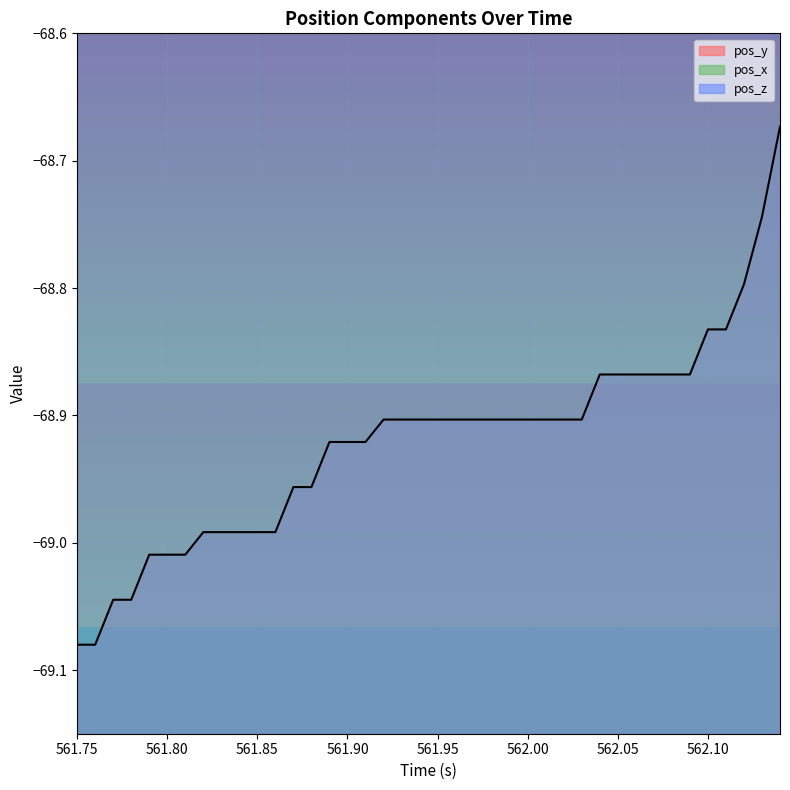

True or false: pos_y and pos_x cross at least once.

False